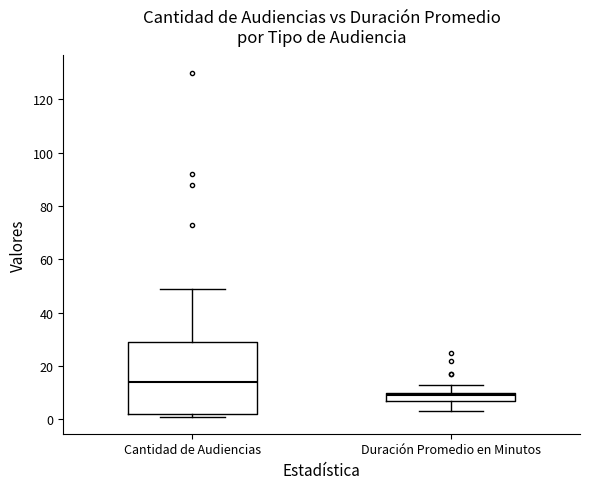

Reading left to right, transcribe this box plot: for each box, give where its median line is, the range the box spans, and where its two whiskers end, as read against the y-axis. The values are not printed on the chart, so give them approximately, as read against the axis.

Cantidad de Audiencias: median 14, box 2 to 30, whiskers 2 (just below the box's lower edge) to 50
Duración Promedio en Minutos: median 10 (just below the box's upper edge), box 8 to 10, whiskers 4 to 14